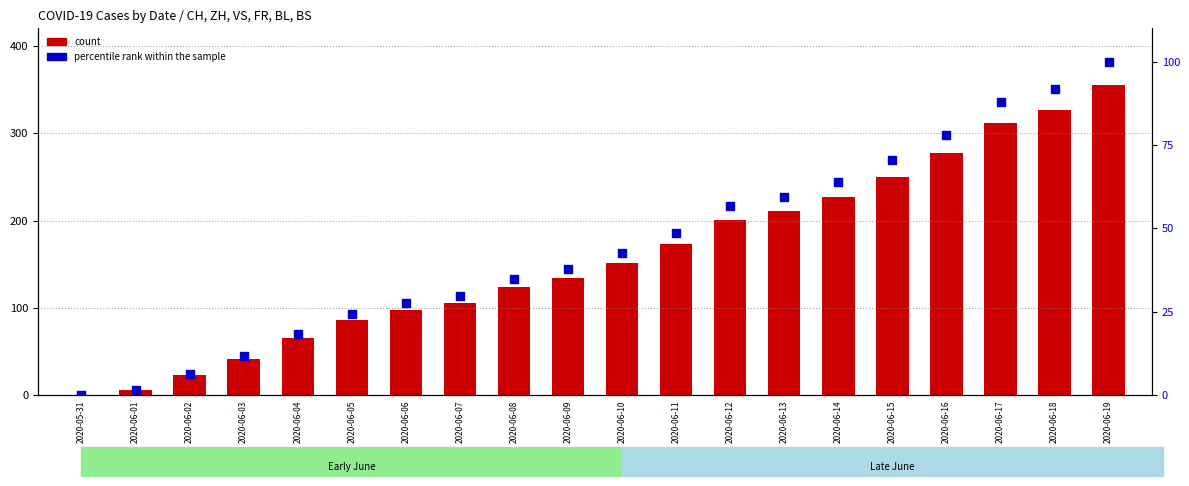

Which series has the largest total across all categories?

count